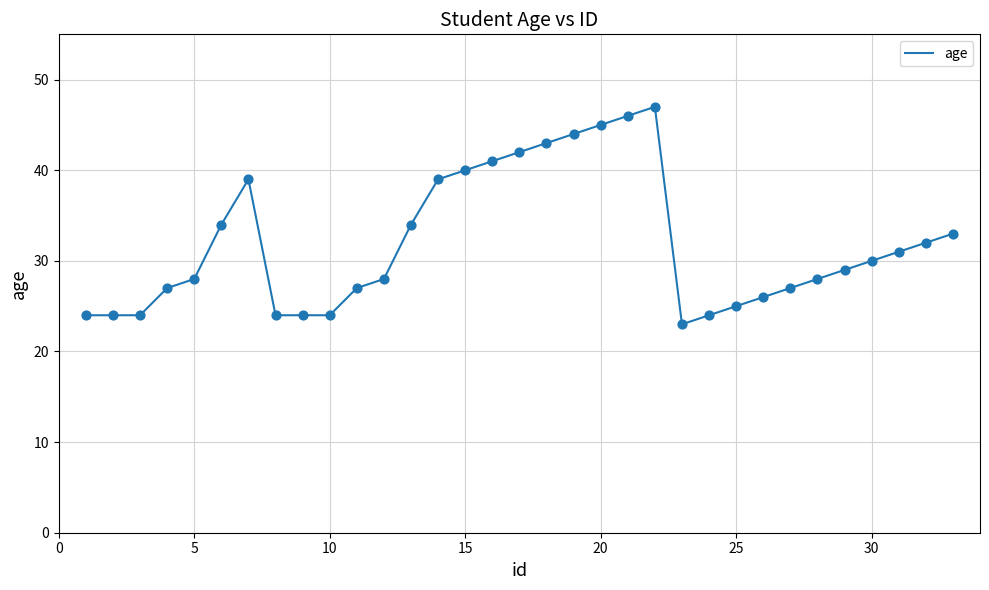

What is the minimum value shown in the chart?

23